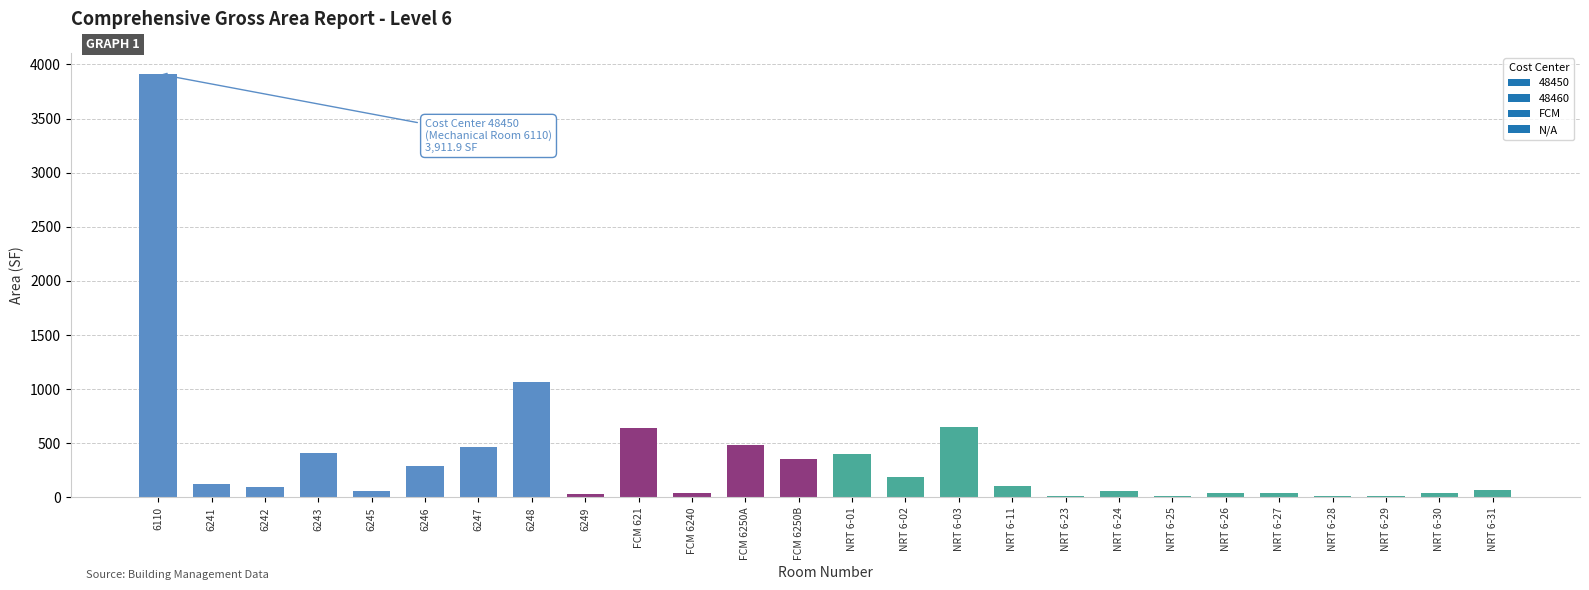

What is the maximum value shown in the chart?

3911.9